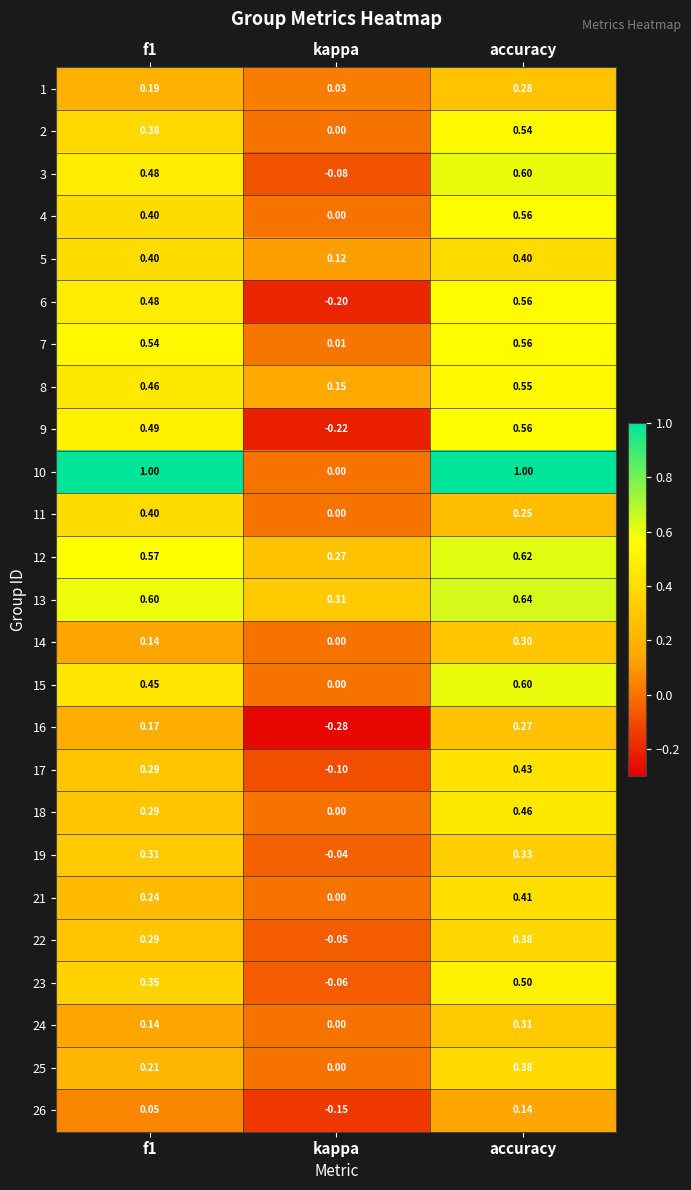

Which category has the highest value in the 2 series?

accuracy